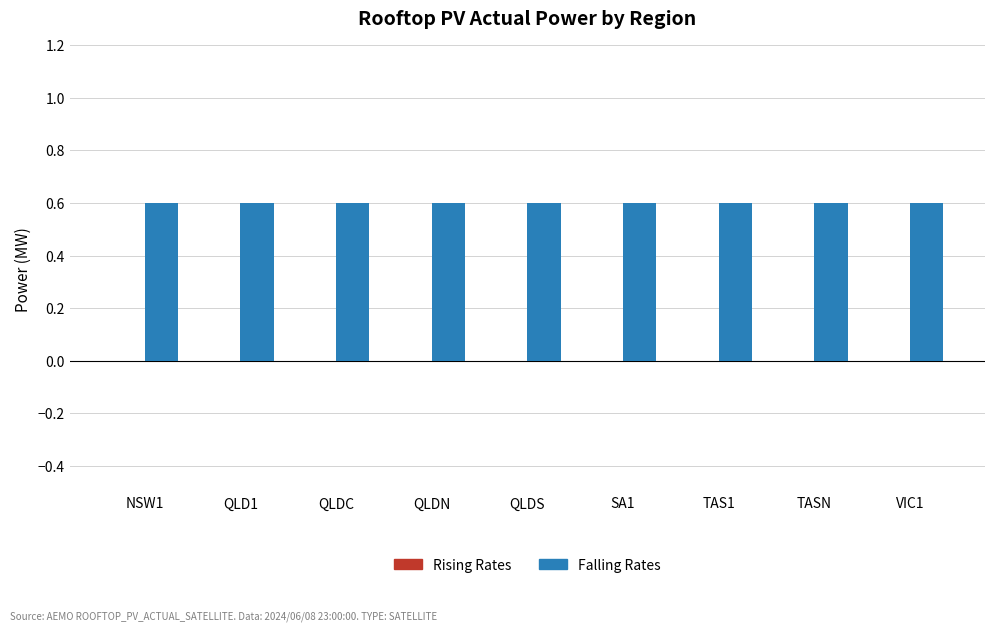

Reading left to right, extract all data points from this chart.

Rising Rates: NSW1=0.0	QLD1=0.0	QLDC=0.0	QLDN=0.0	QLDS=0.0	SA1=0.0	TAS1=0.0	TASN=0.0	VIC1=0.0
Falling Rates: NSW1=0.6	QLD1=0.6	QLDC=0.6	QLDN=0.6	QLDS=0.6	SA1=0.6	TAS1=0.6	TASN=0.6	VIC1=0.6